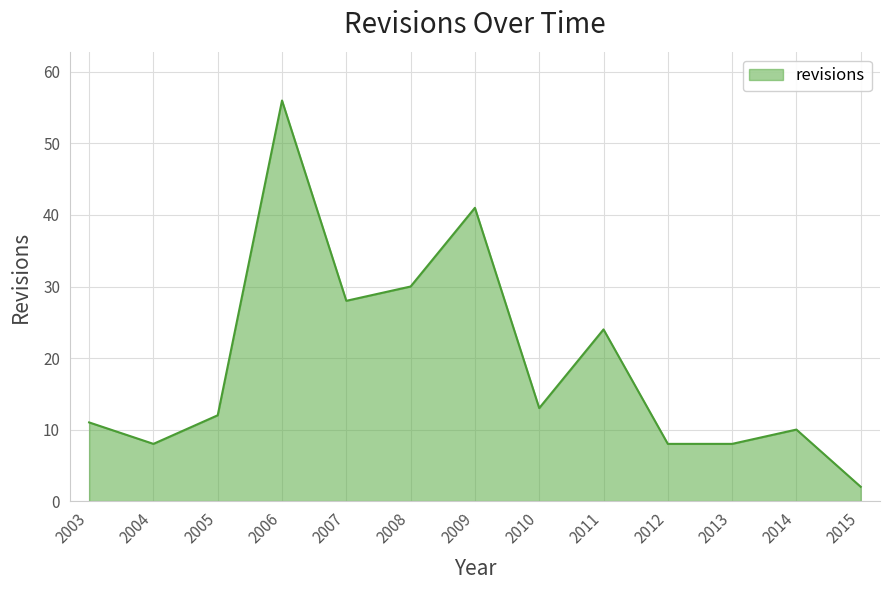

How many values are below 12?

6